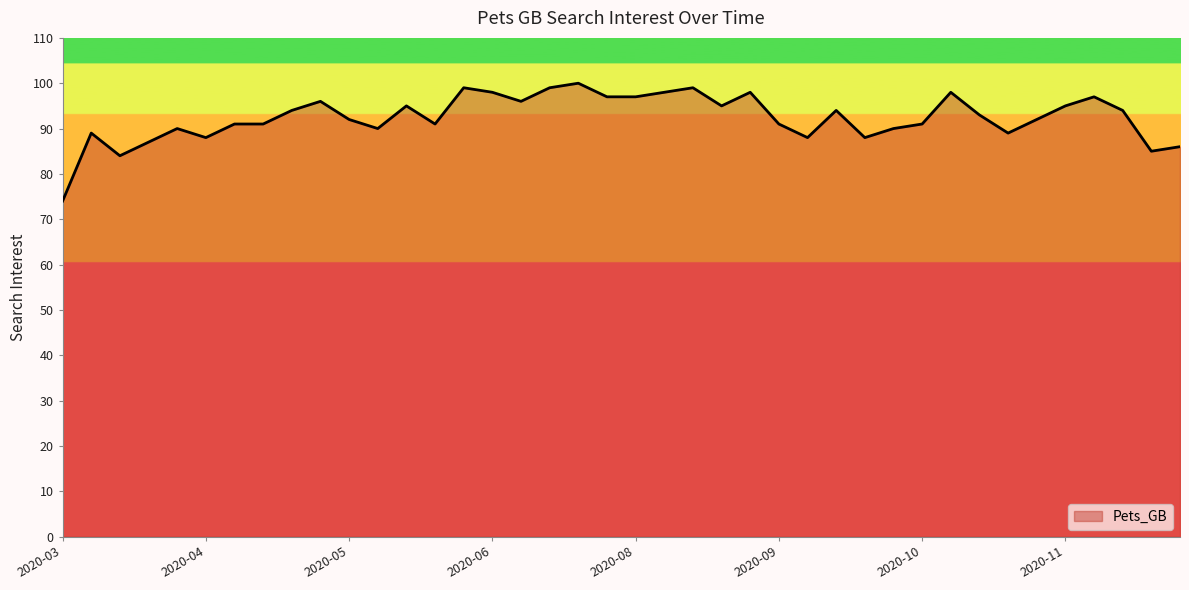

What is the maximum value shown in the chart?

100